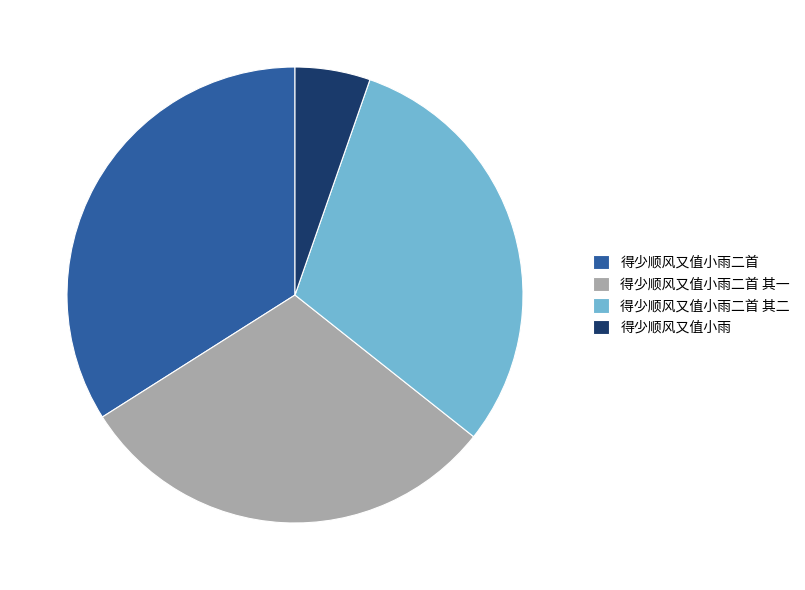

Approximately how many times larger is the value at 得少顺风又值小雨二首 其一 compared to 得少顺风又值小雨?

5.7